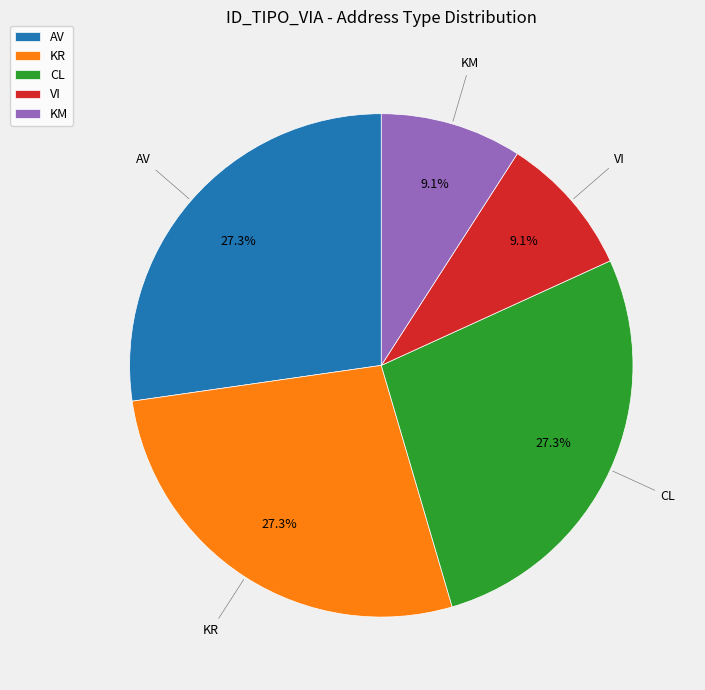

Does KM account for over 50% of the chart?

No